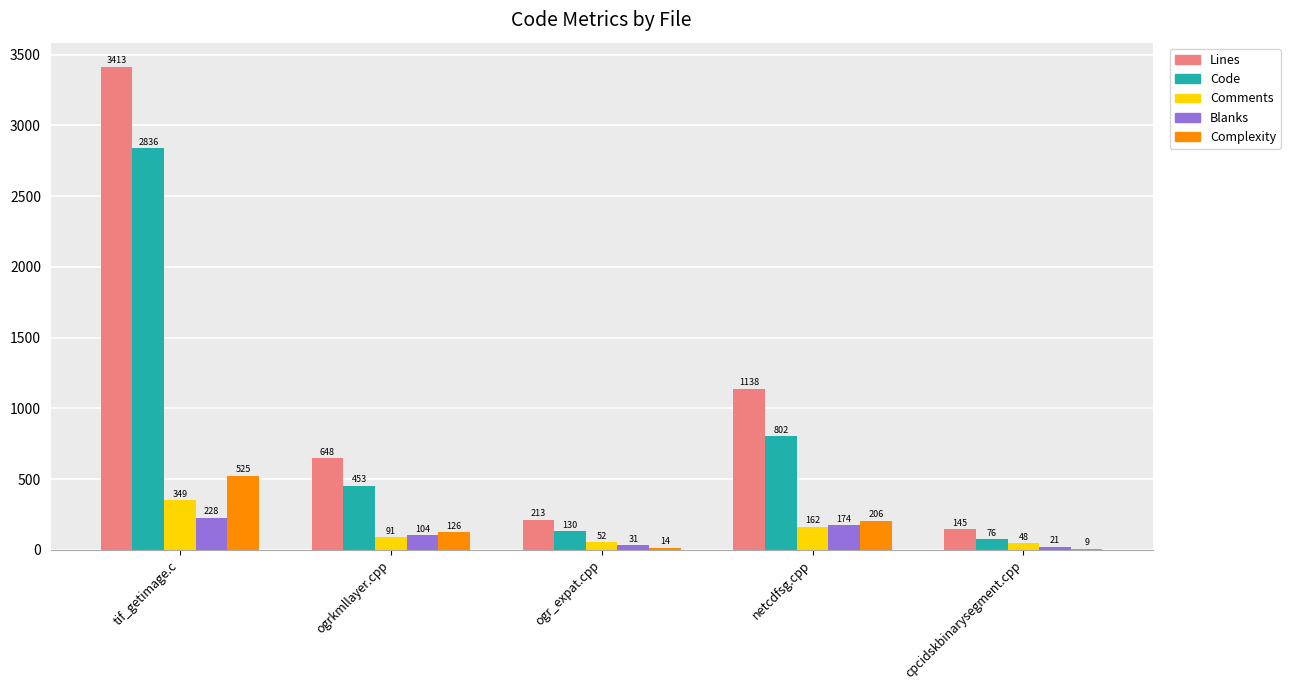

What is the maximum value for Lines?

3413